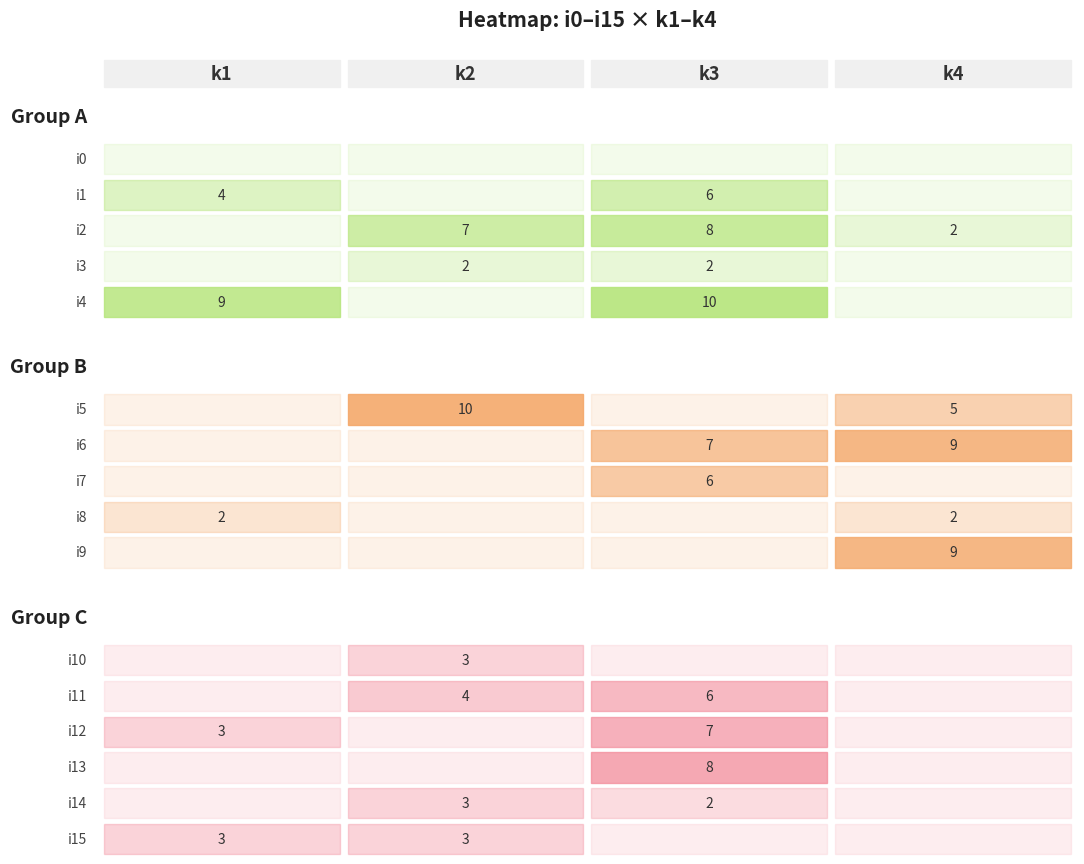

Reading left to right, transcribe all the data shown in this chart.

i0: 0	0	0	0
i1: 4	0	6	0
i2: 0	7	8	2
i3: 0	2	2	0
i4: 9	0	10	0
i5: 0	10	0	5
i6: 0	0	7	9
i7: 0	0	6	0
i8: 2	0	0	2
i9: 0	0	0	9
i10: 0	3	0	0
i11: 0	4	6	0
i12: 3	0	7	0
i13: 0	0	8	0
i14: 0	3	2	0
i15: 3	3	0	0